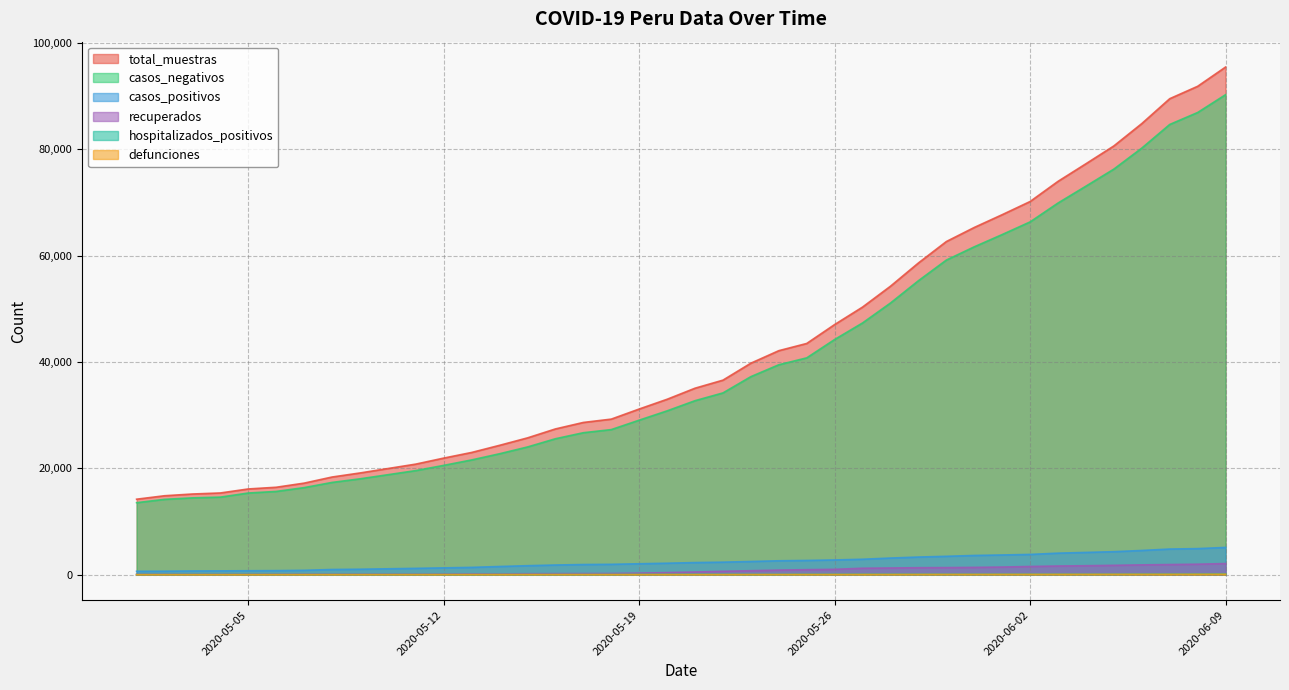

Where is the first local maximum for hospitalizados_positivos?

2020-05-03